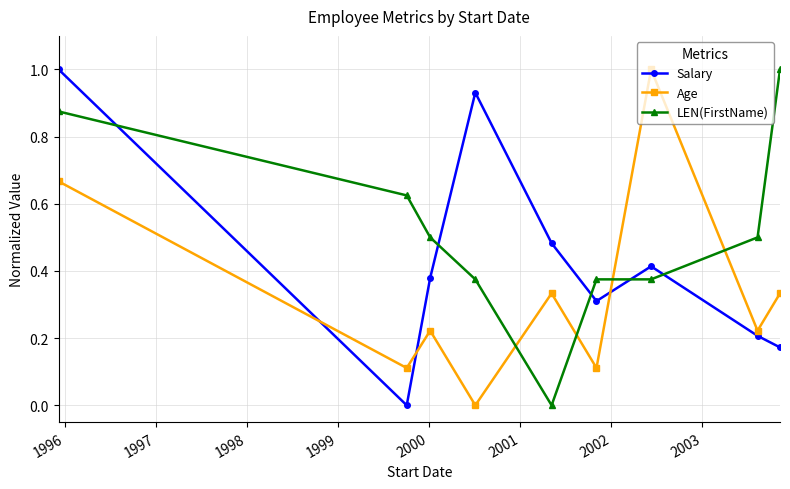

What is the highest value of the Age series?

1.0